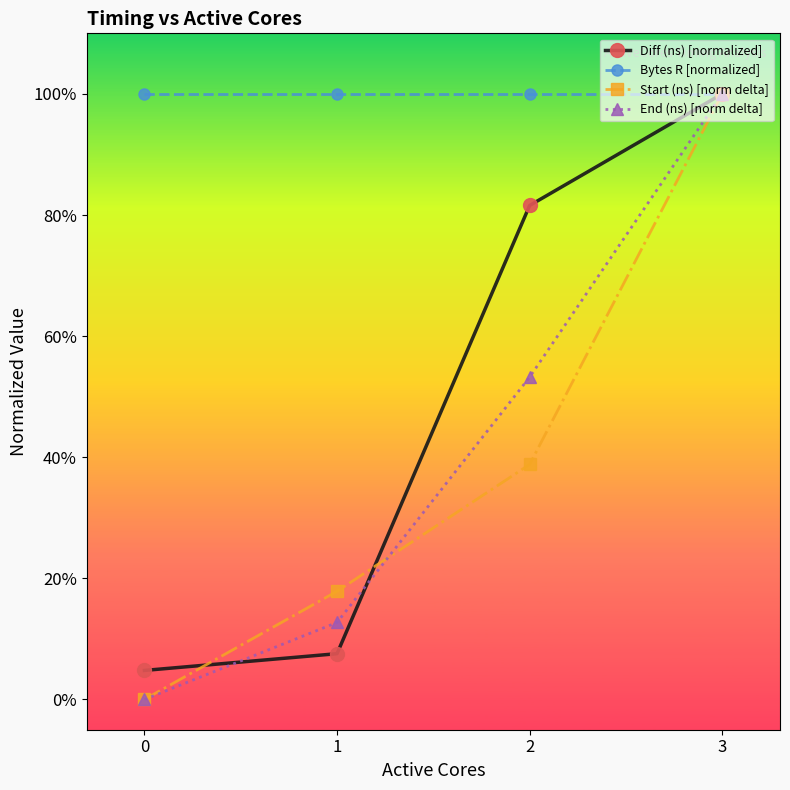

What is the spread (max minus min) of values at 2?

0.6